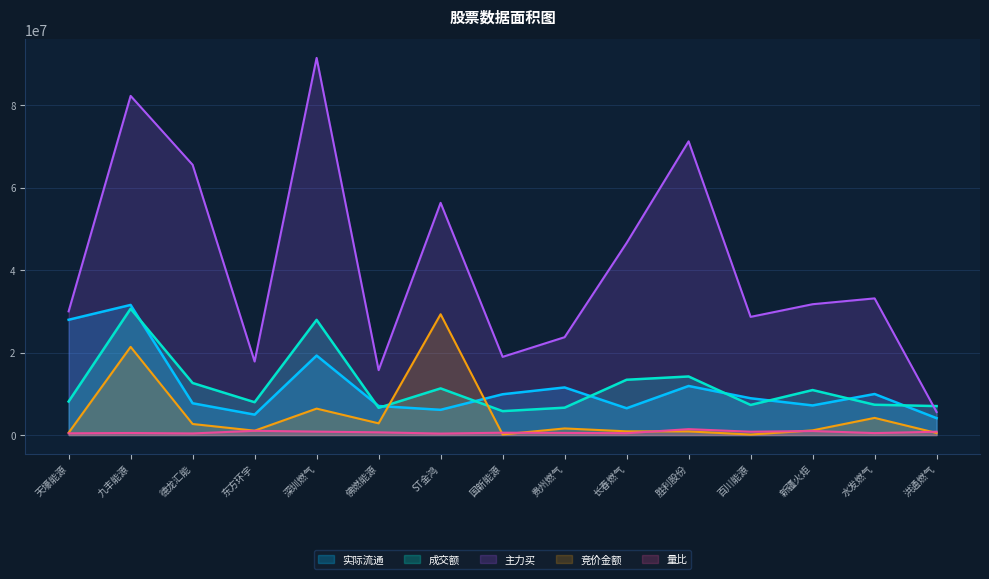

Which category has the highest value across all series?

深圳燃气